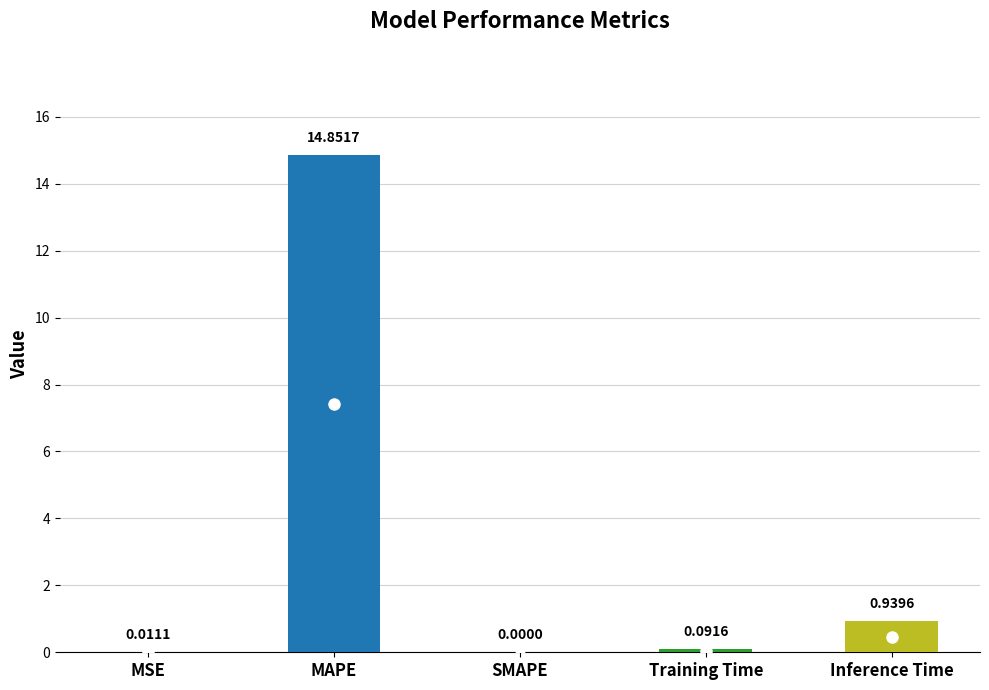

Does the chart contain stacked bars?

No